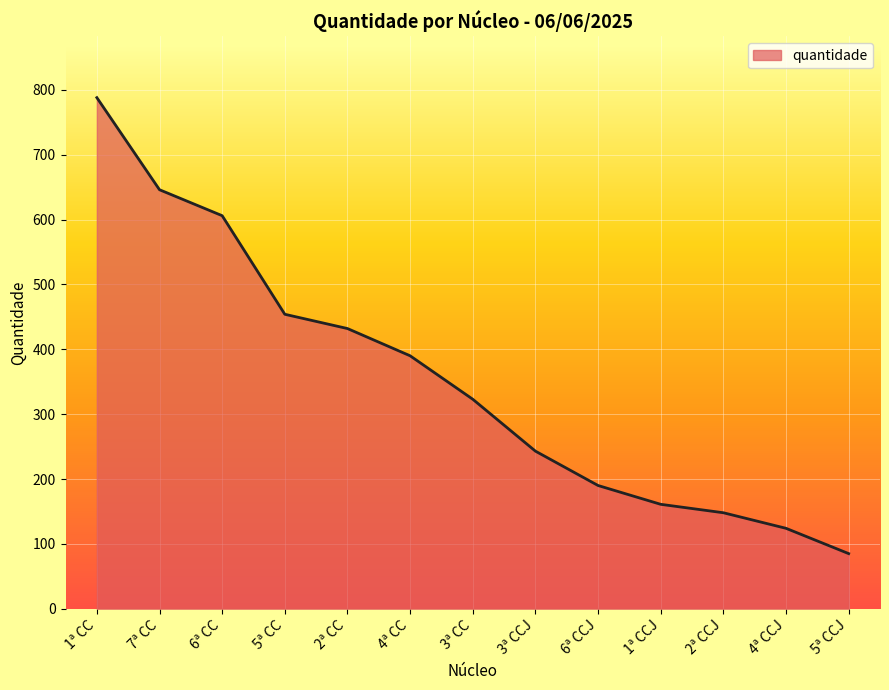

List the labels in order of value, largest first.

1ª CC, 7ª CC, 6ª CC, 5ª CC, 2ª CC, 4ª CC, 3ª CC, 3ª CCJ, 6ª CCJ, 1ª CCJ, 2ª CCJ, 4ª CCJ, 5ª CCJ